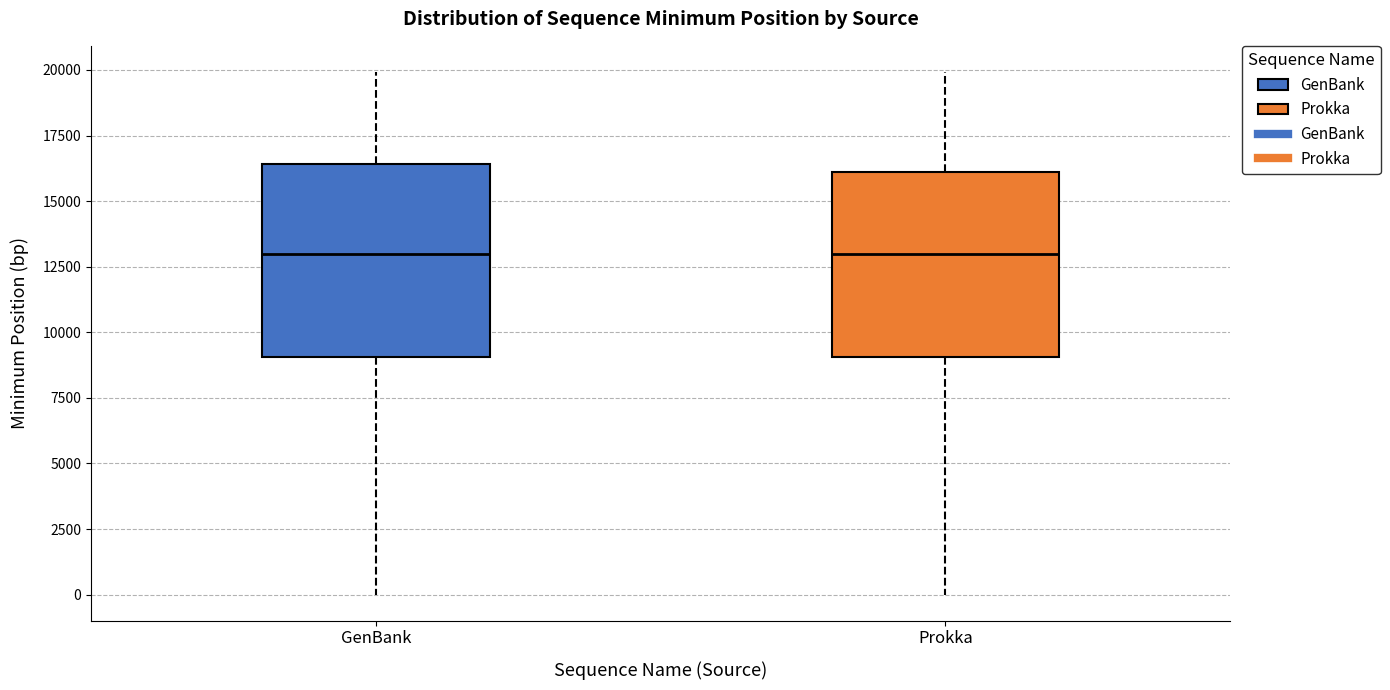

Where does the median line of the box for GenBank sit on the y-axis? The values are not printed on the chart, so give them approximately, as read against the axis.

13000